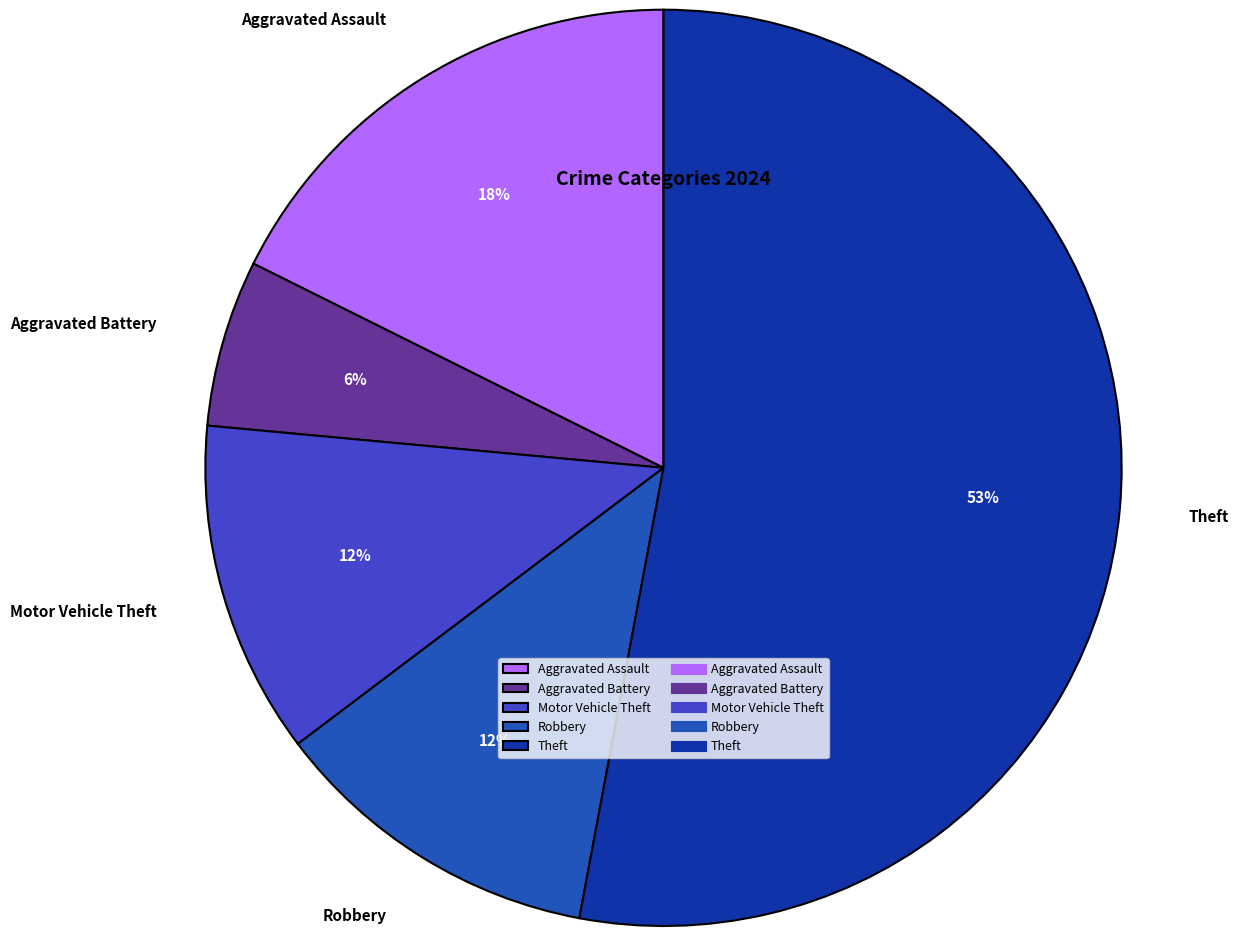

Is it true that Aggravated Battery is 19% of the pie?

False